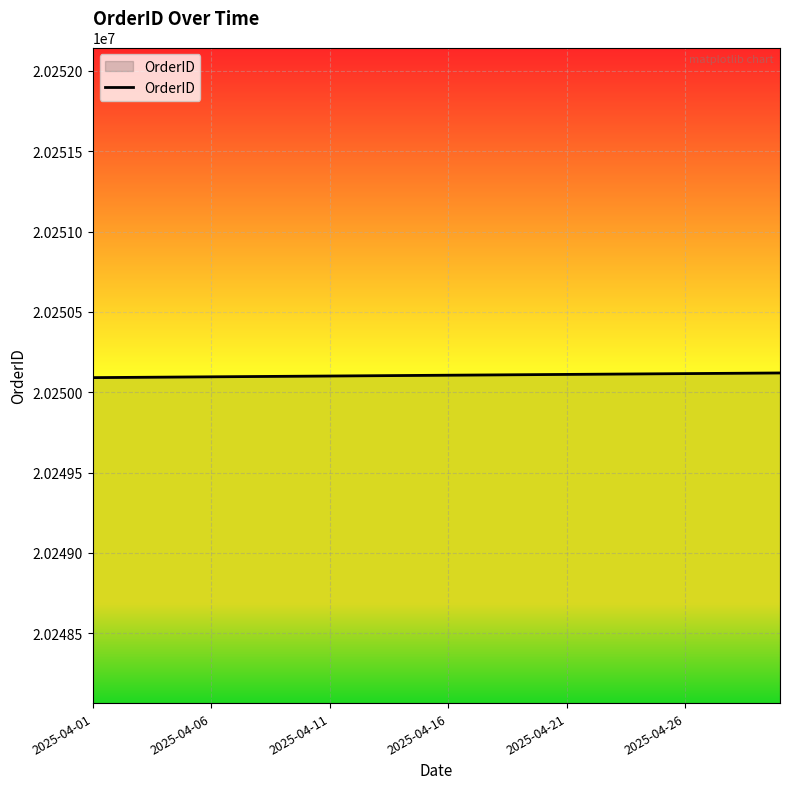

What is the smallest value displayed?

20250091